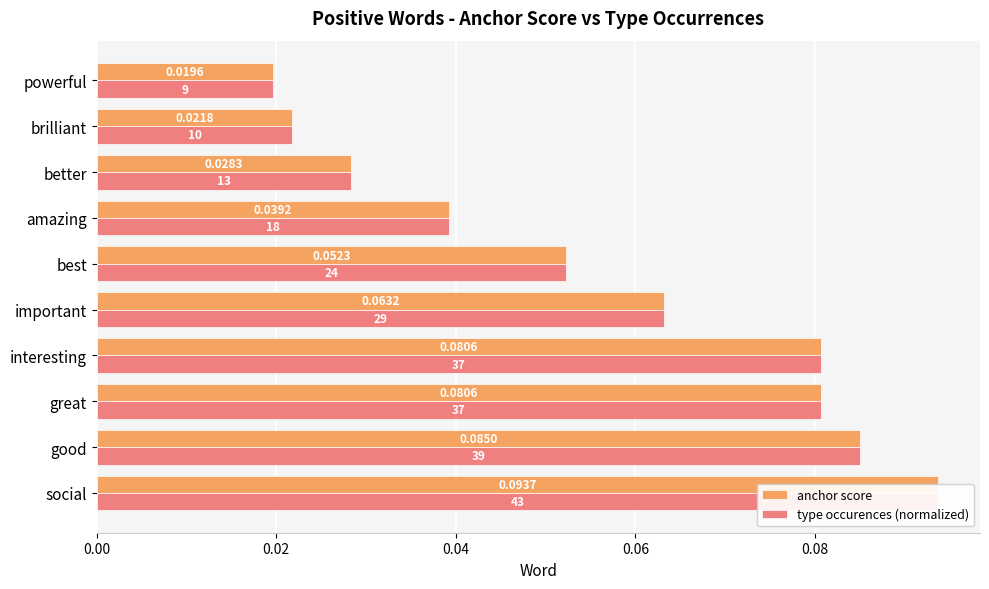

What is the difference between the maximum and minimum values in the anchor score series?

0.1